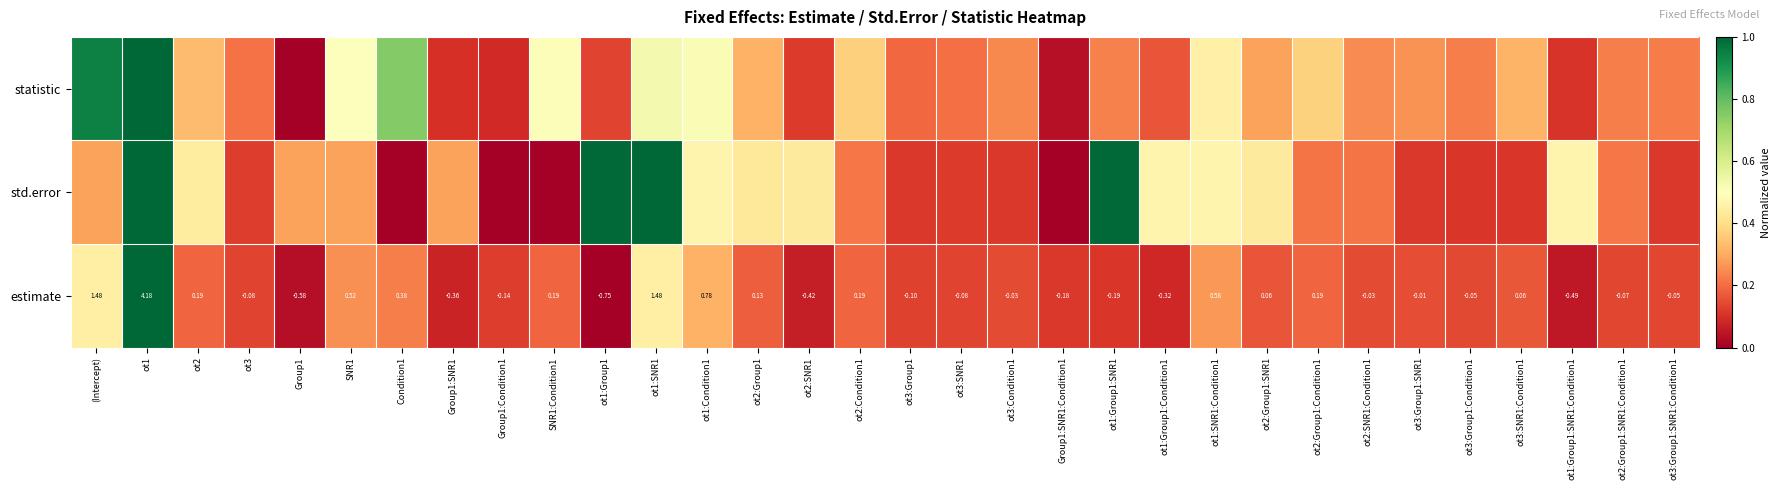

At which label does estimate first exceed 0?

(Intercept)